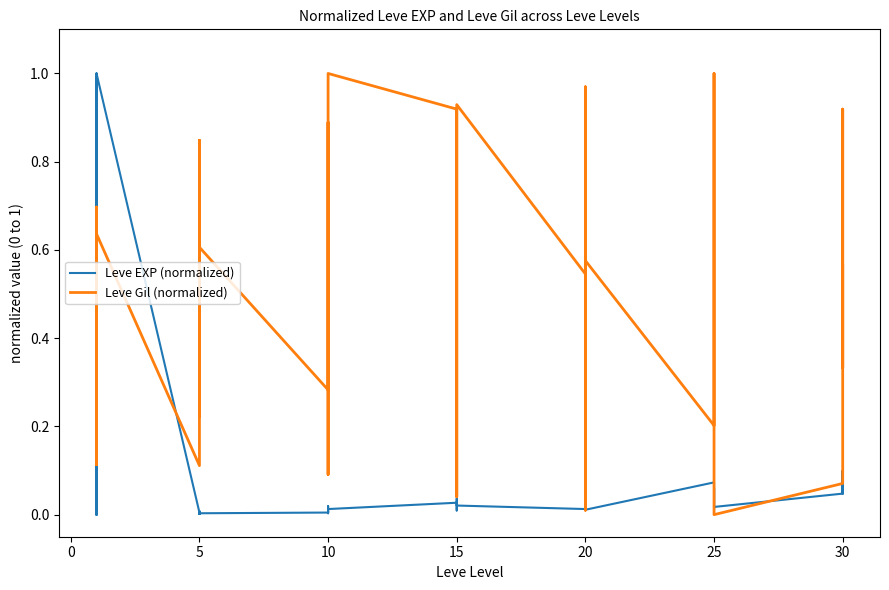

How many intersections are there between Leve Gil (normalized) and Leve EXP (normalized)?

8